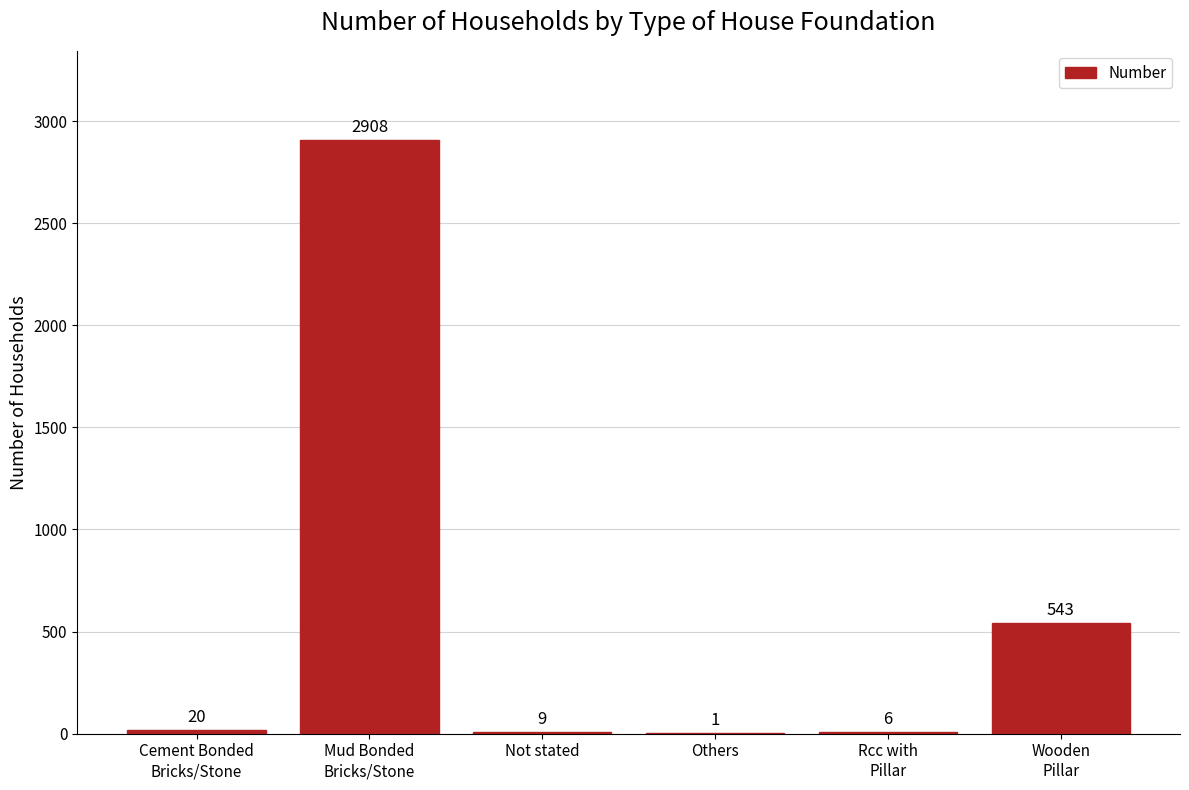

The chart shows a value of 6 at Rcc with
Pillar. True or false?

True